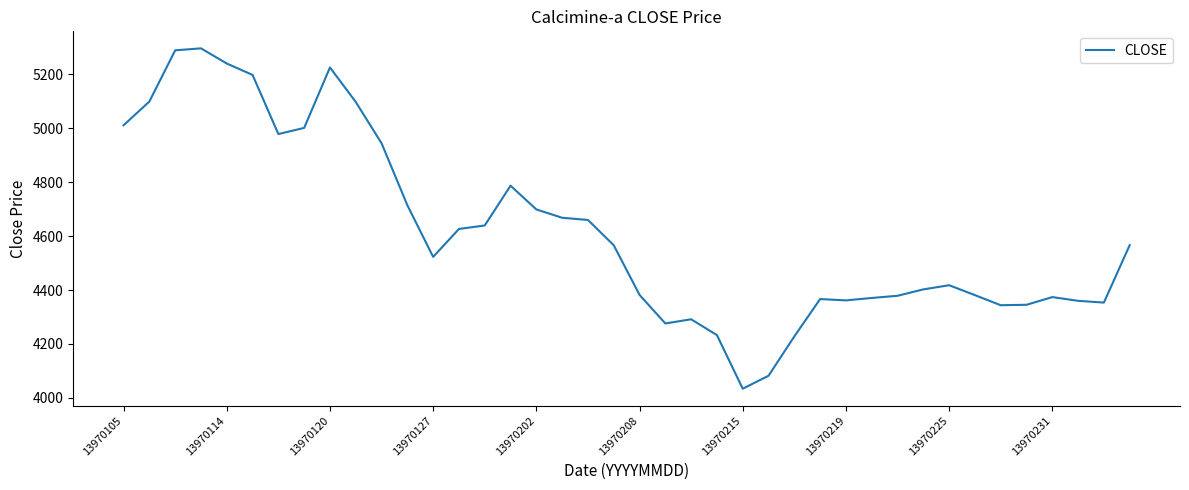

What is the smallest value displayed?

4034.1